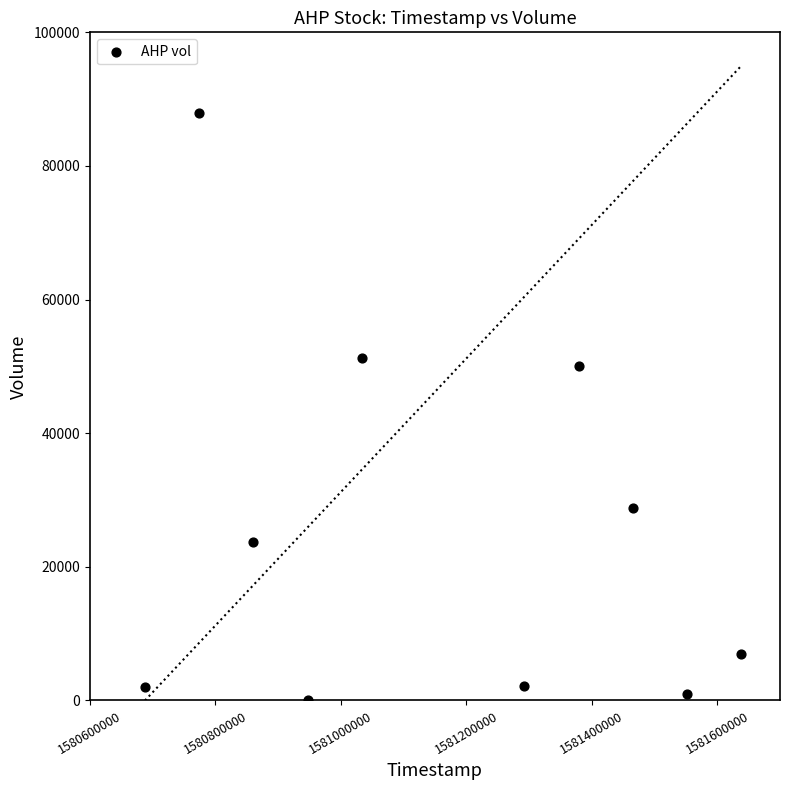

What Y value in the scatter plot is closest to 44000?

50000